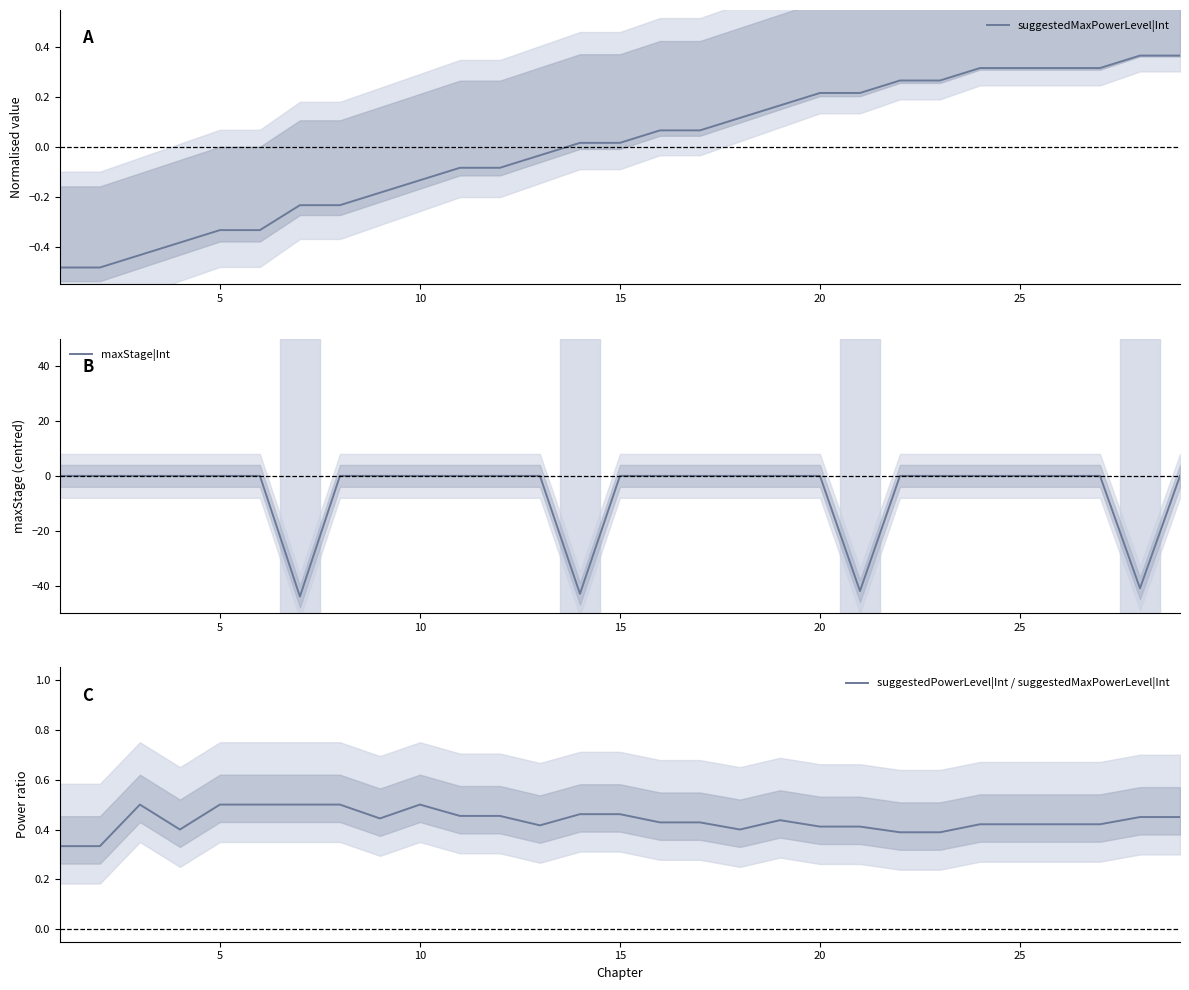

Which series has the widest spread of values?

maxStage|Int